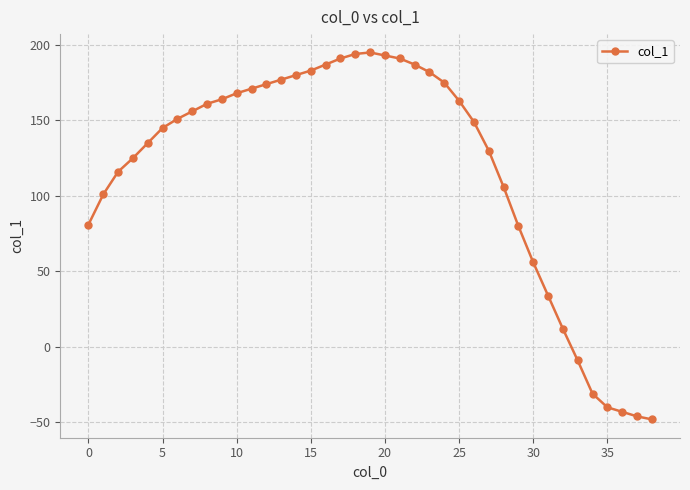

How many lines are shown in the chart?

1